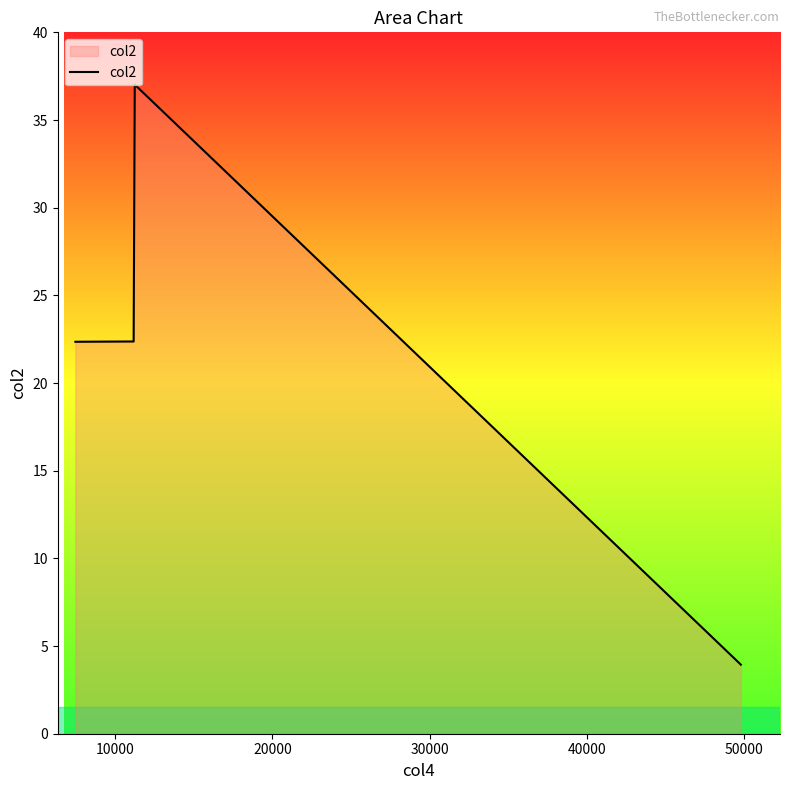

True or false: there are more than 1 points higher than both neighbors.

False